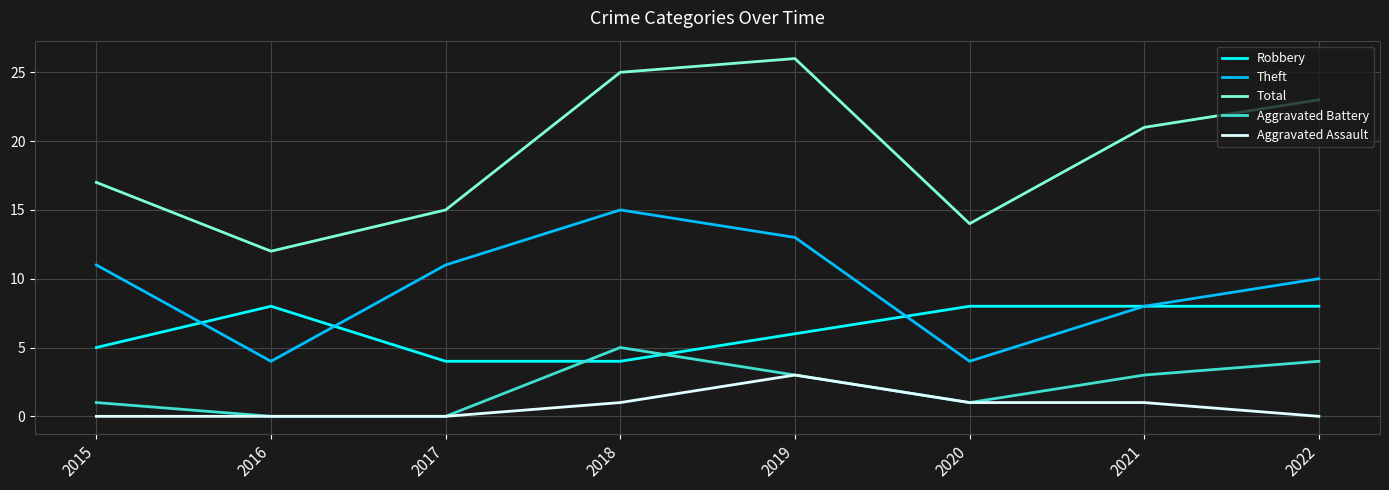

Rank the series by their maximum value, from lowest to highest.

Aggravated Assault, Aggravated Battery, Robbery, Theft, Total